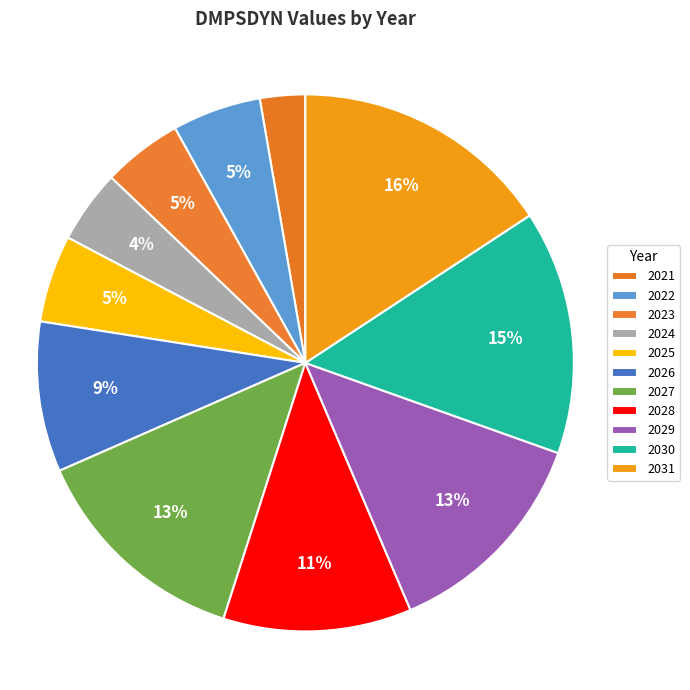

What portion of the pie excludes 2031?

84.3%